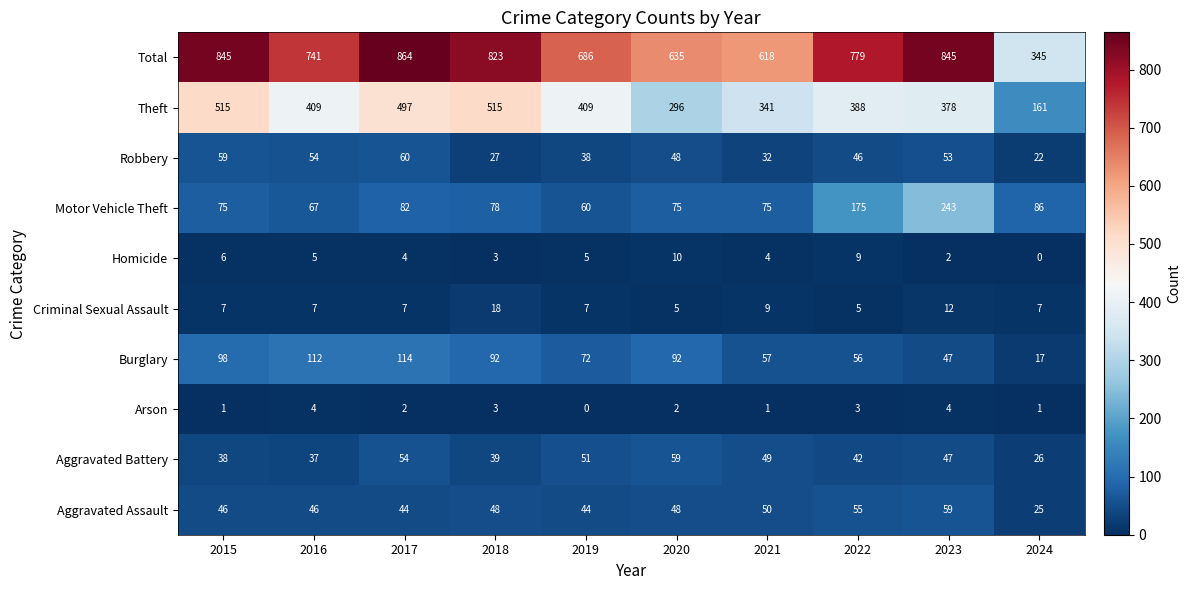

At how many categories does at least one series exceed 670?

7